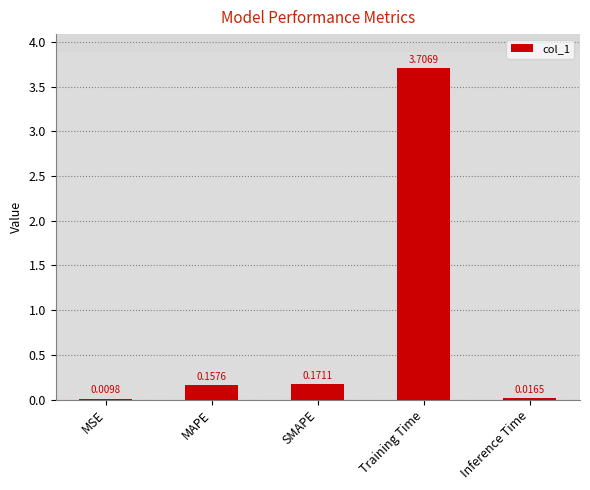

Where is the data nearest to the value 1?

SMAPE